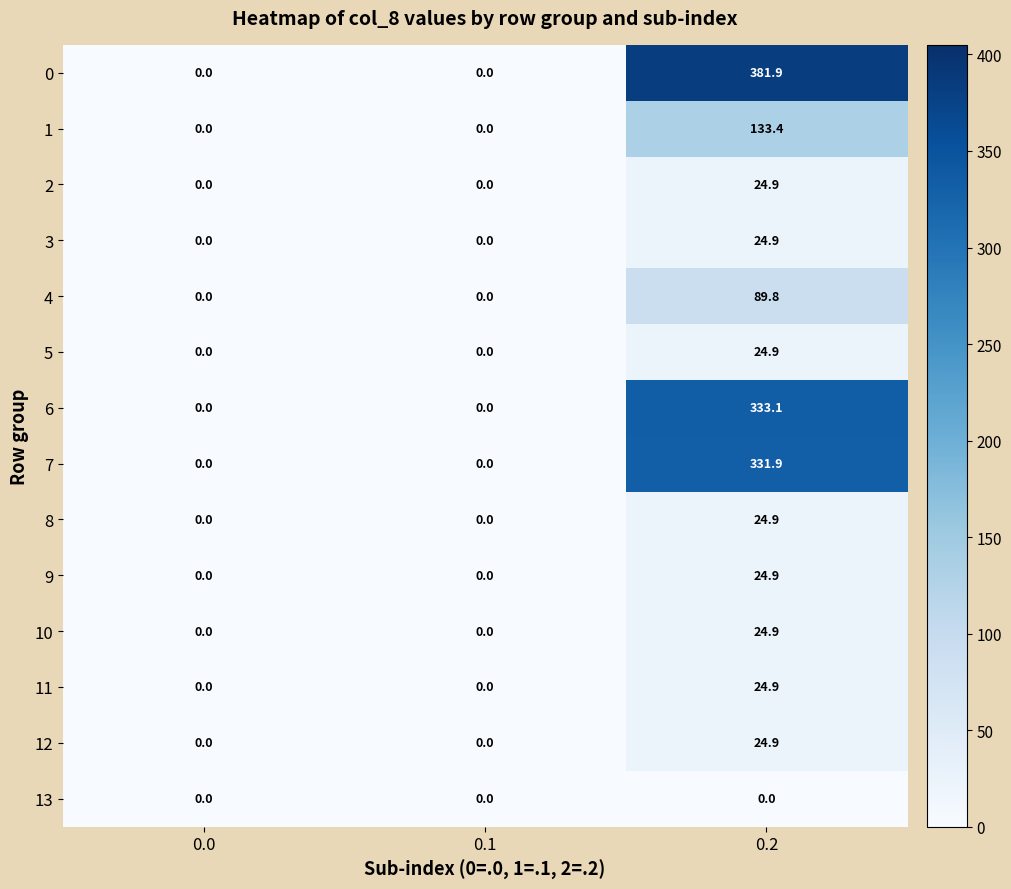

The value of 9 at 0.1 is -9.0. True or false?

False